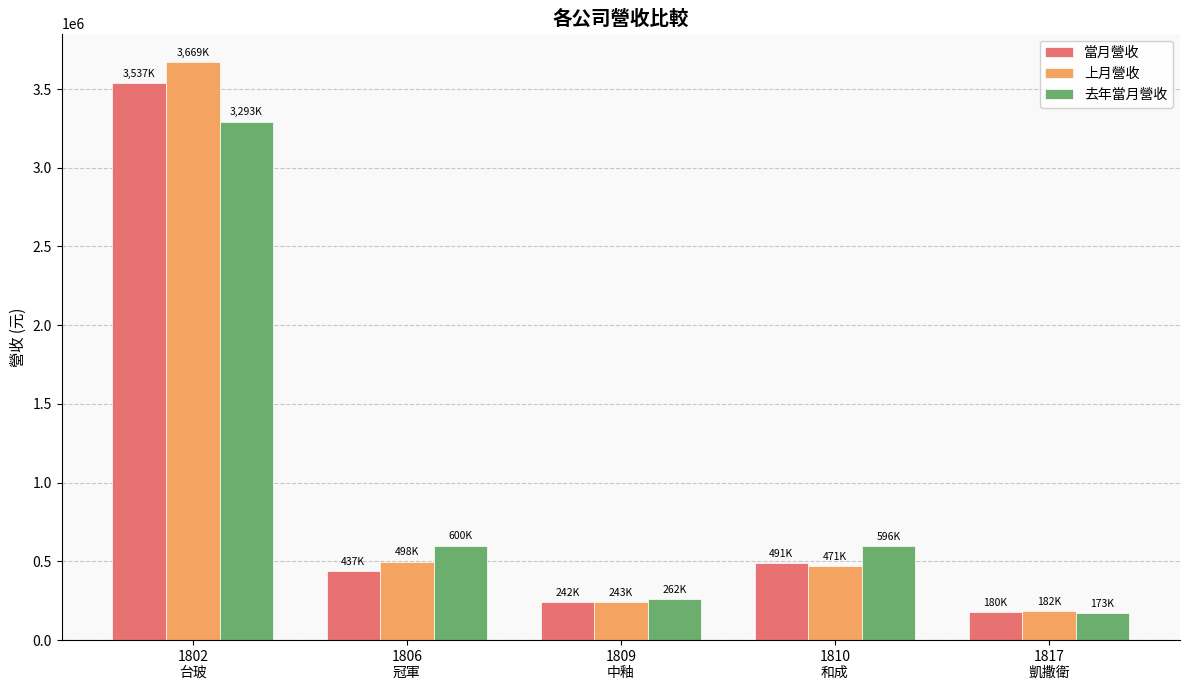

What is the maximum value for 當月營收?

3537211